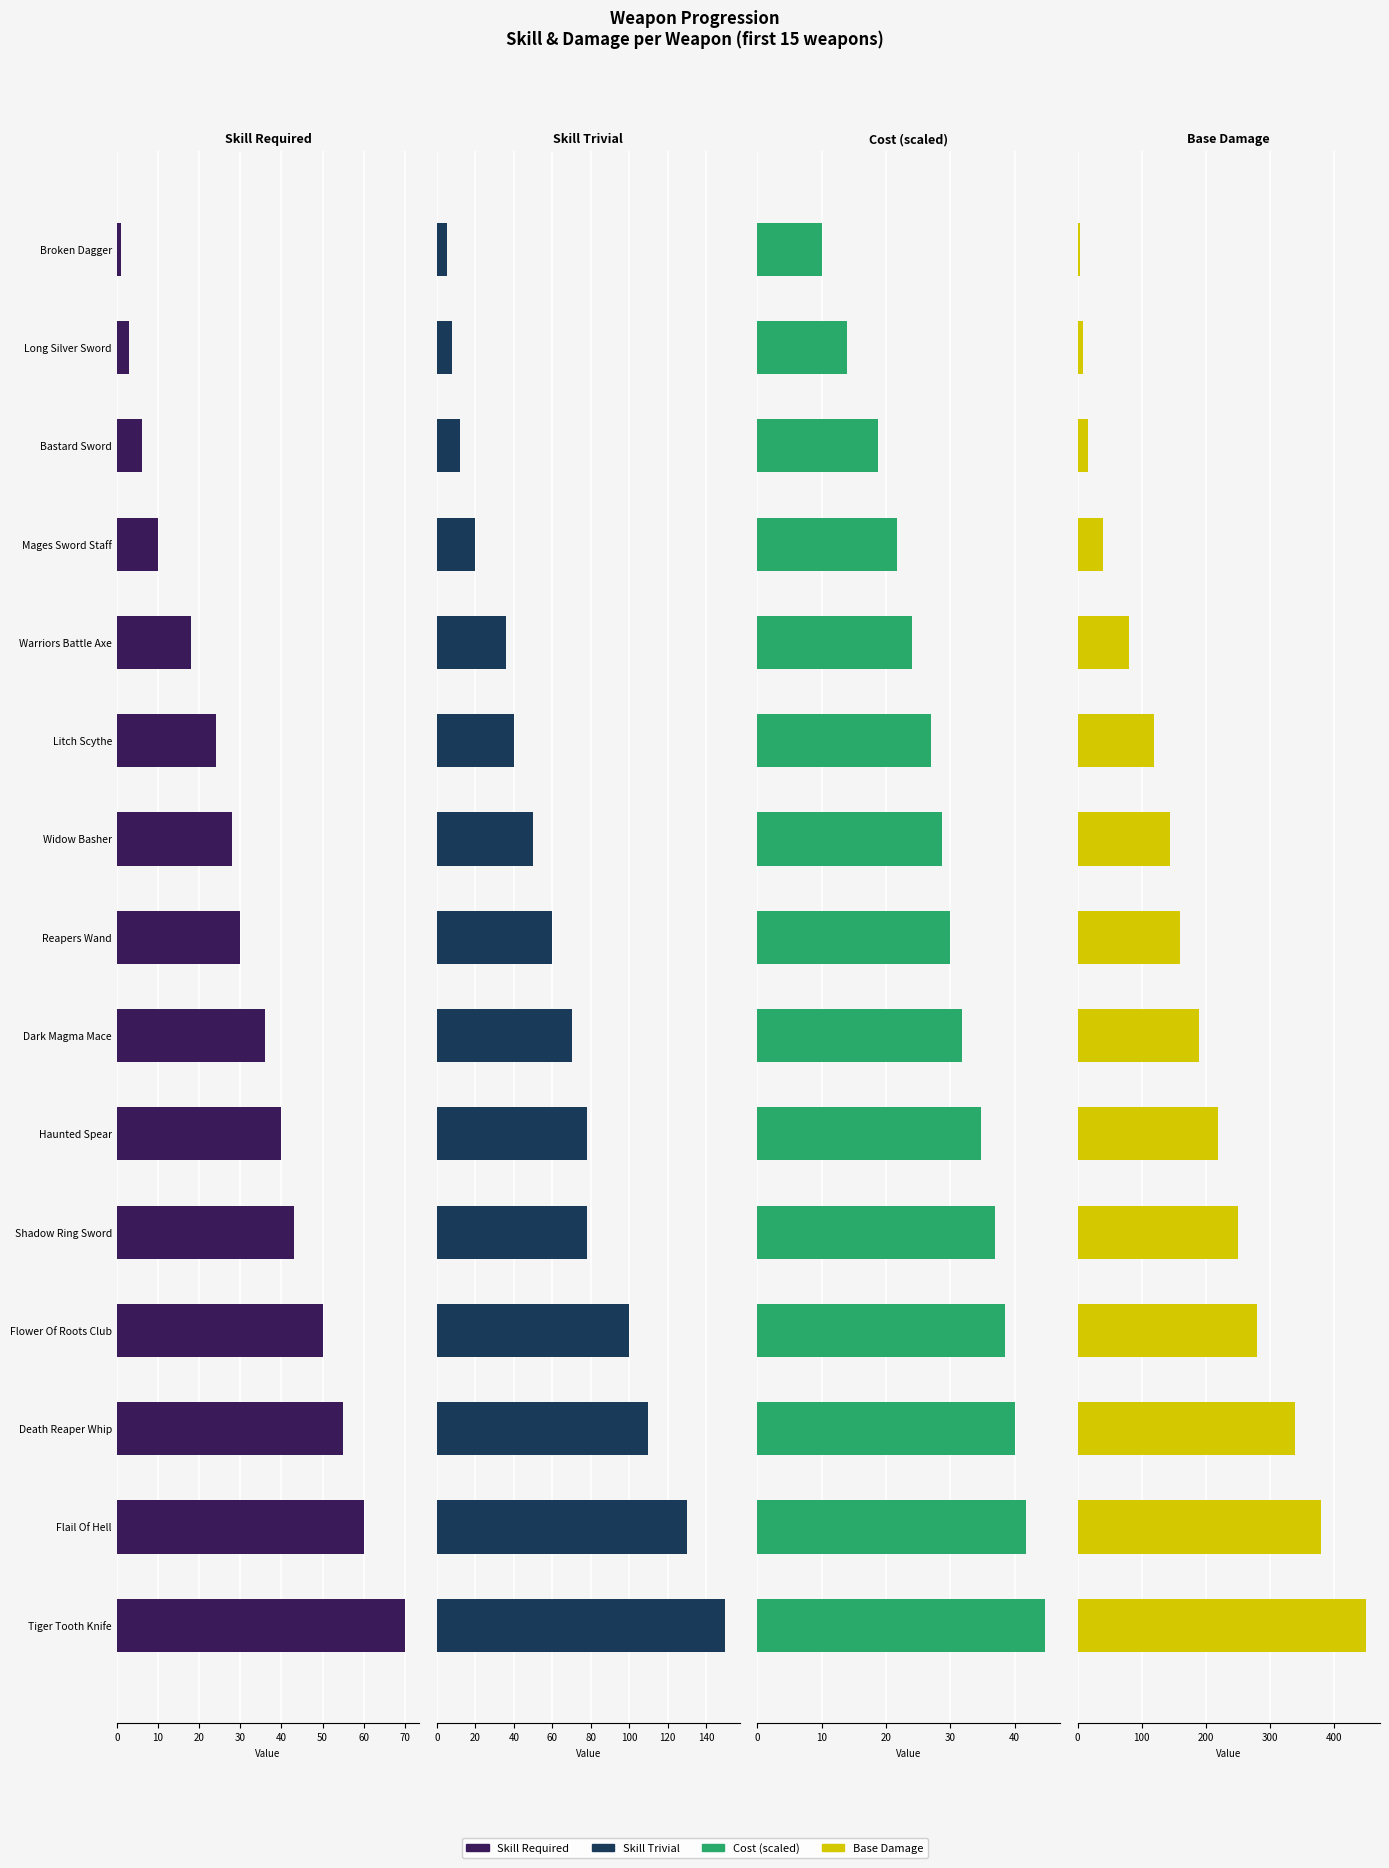

What is the difference between the maximum and minimum values in the Cost (scaled) series?

34.8